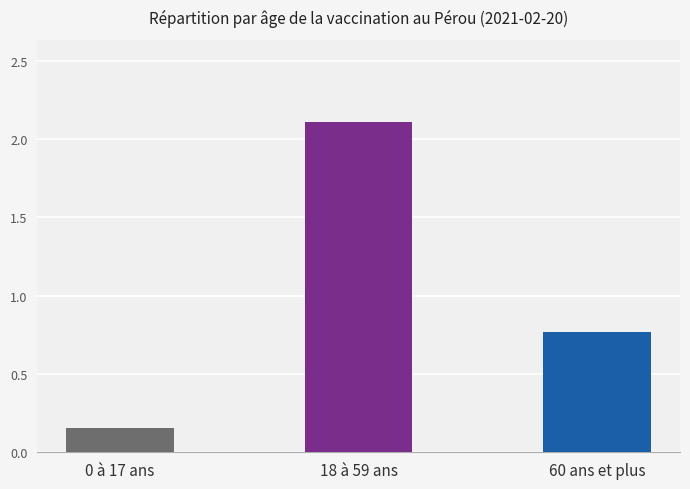

What is the approximate value at 18 à 59 ans?

2.1